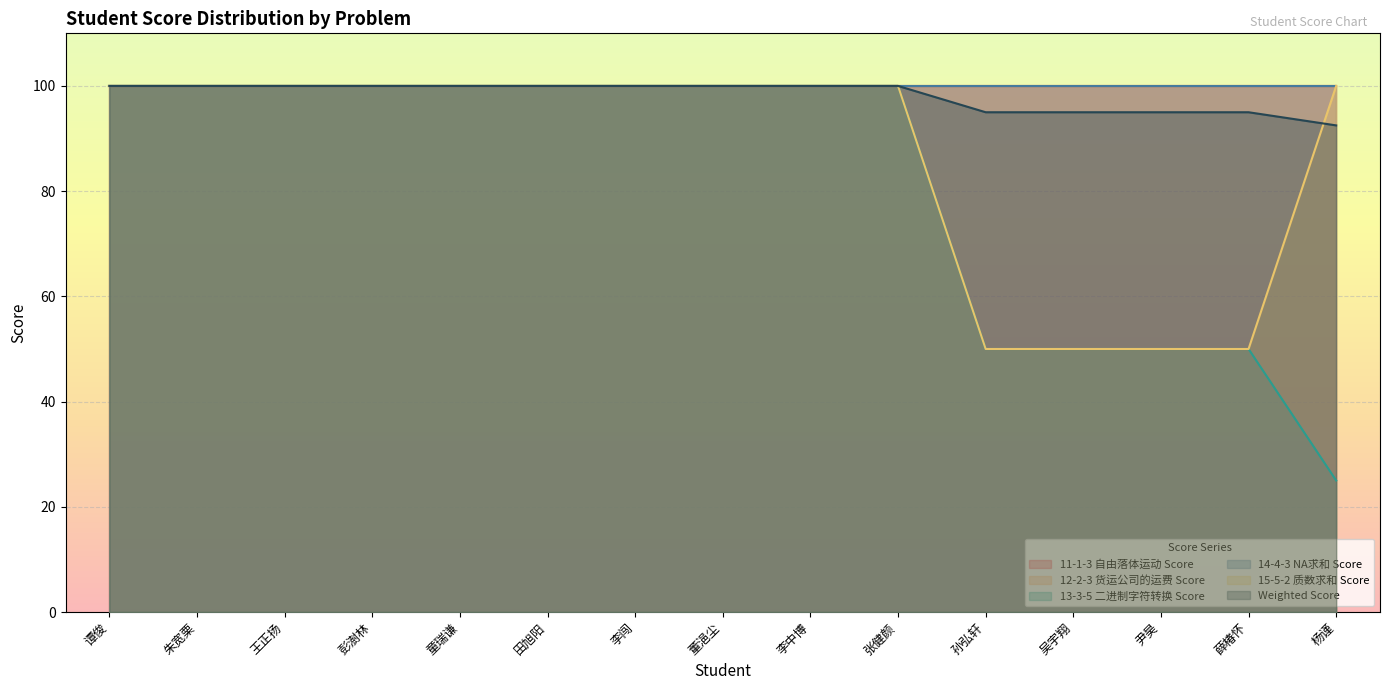

What is the label of the 10th point from the right?

田旭阳